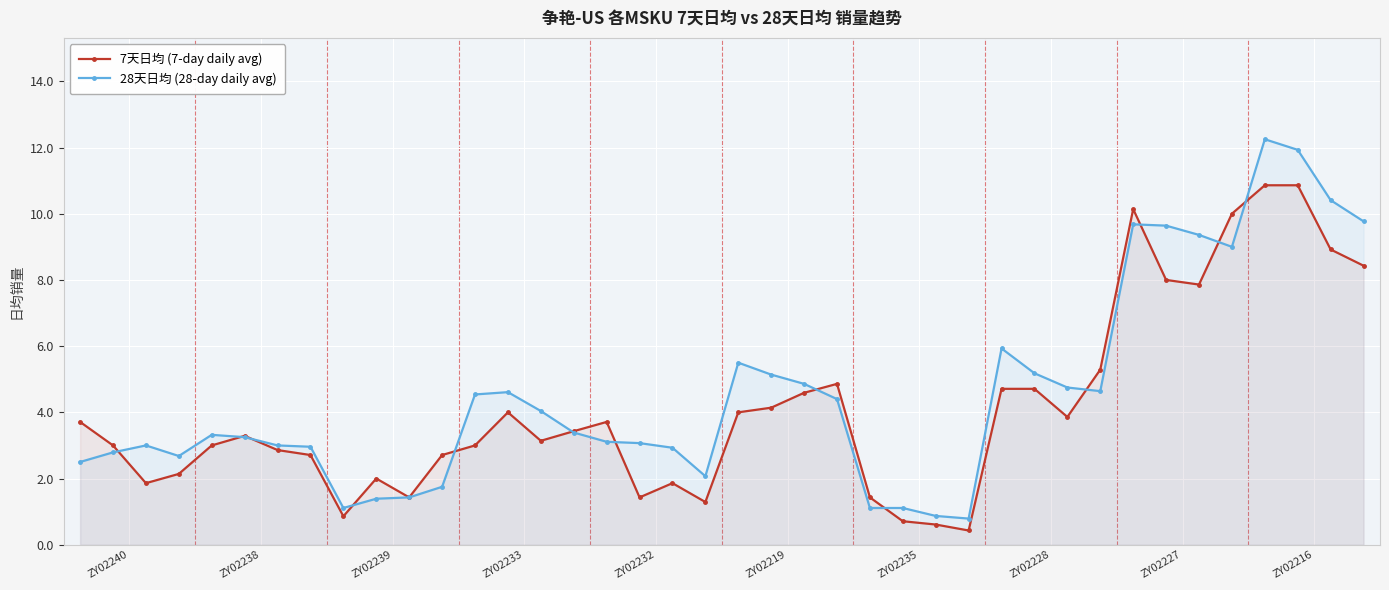

Rank the series by their maximum value, from lowest to highest.

7天日均 (7-day daily avg), 28天日均 (28-day daily avg)